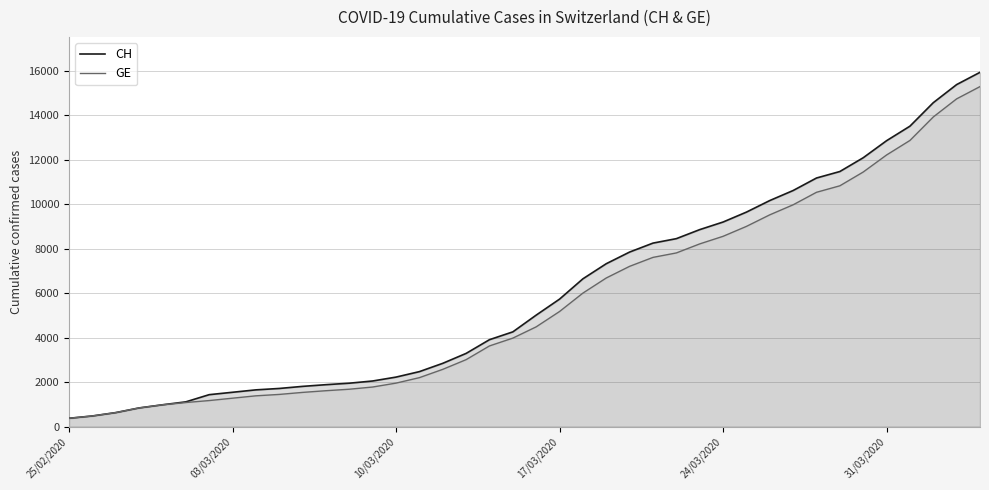

Does the chart have visible grid lines?

Yes